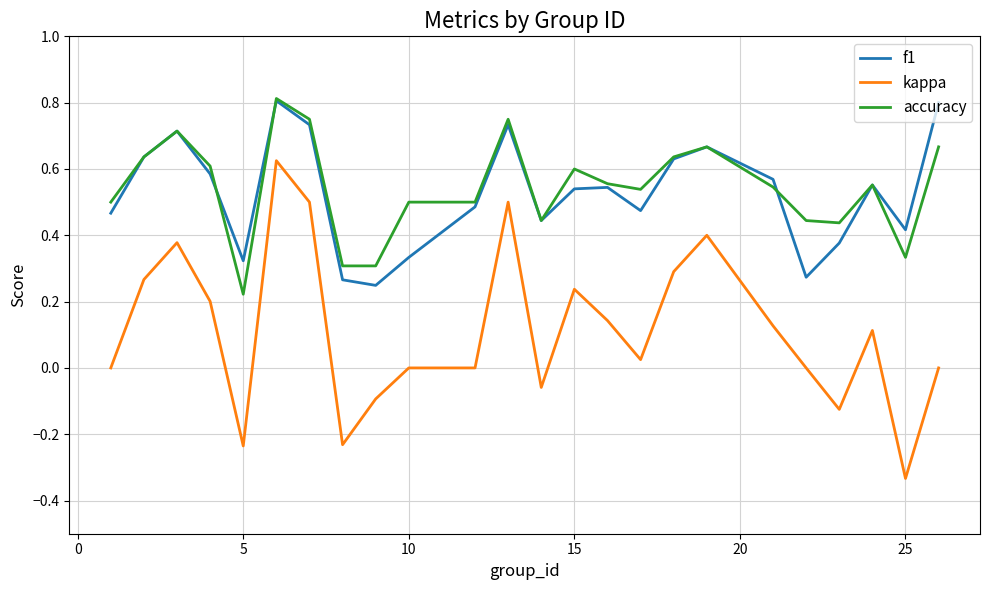

True or false: accuracy and kappa intersect in this chart.

False